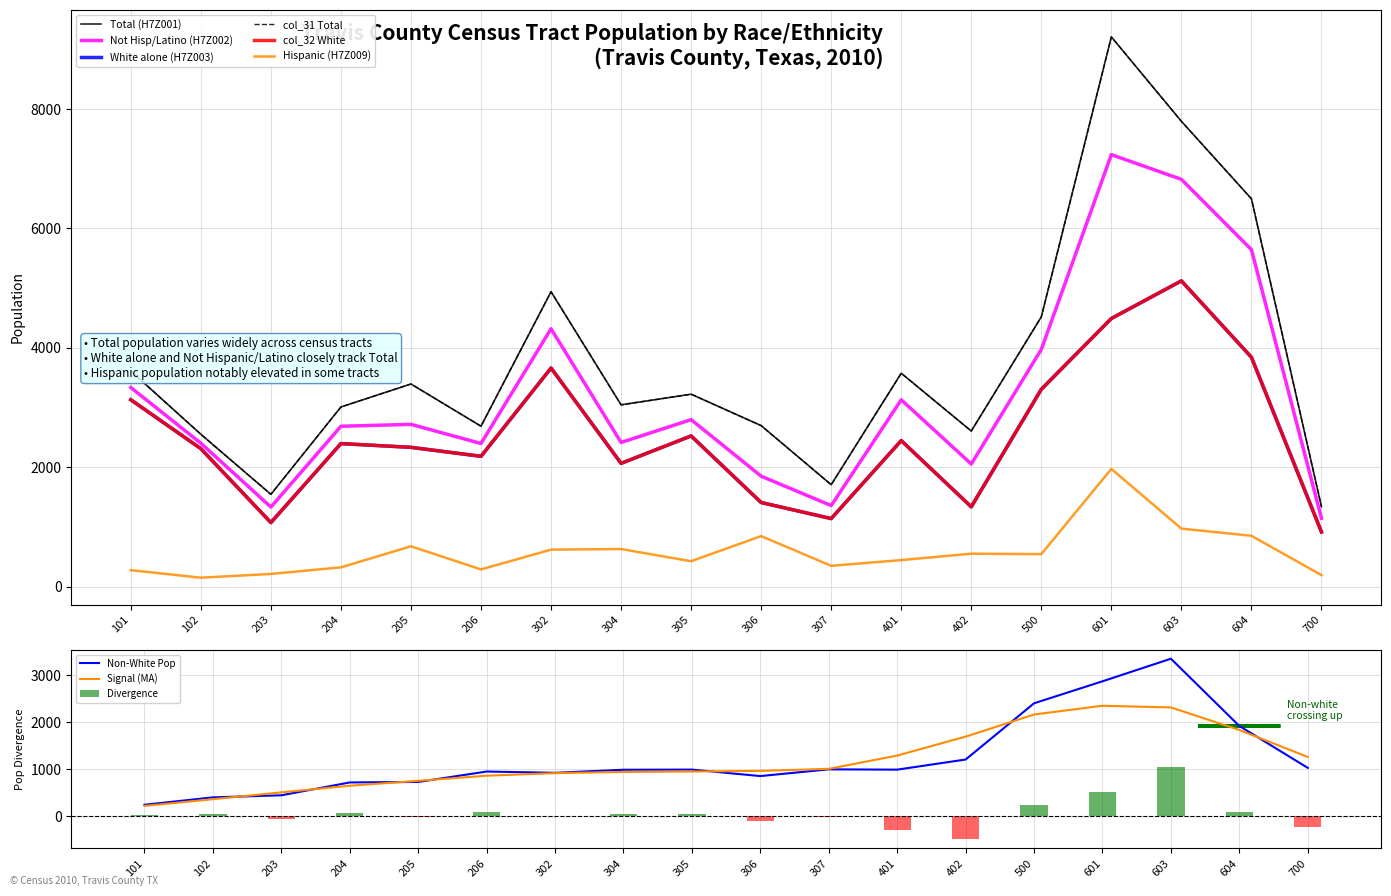

True or false: White alone (H7Z003) has a value of 697 at 402.

False